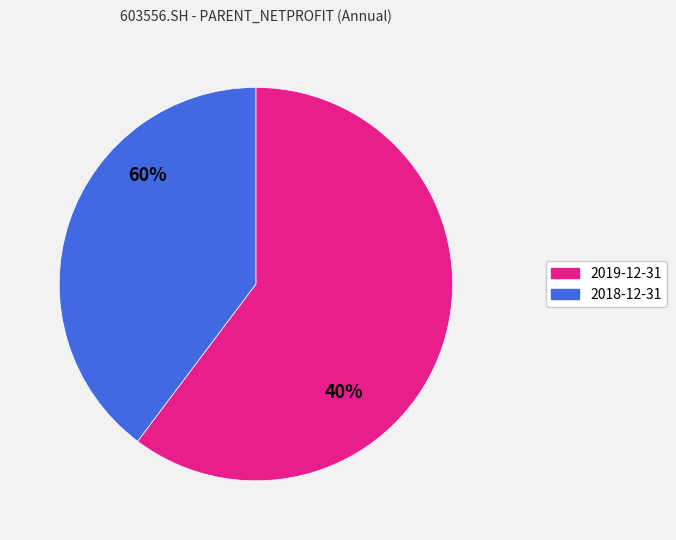

To the nearest percent, what percentage of the pie is 2019-12-31?

60%